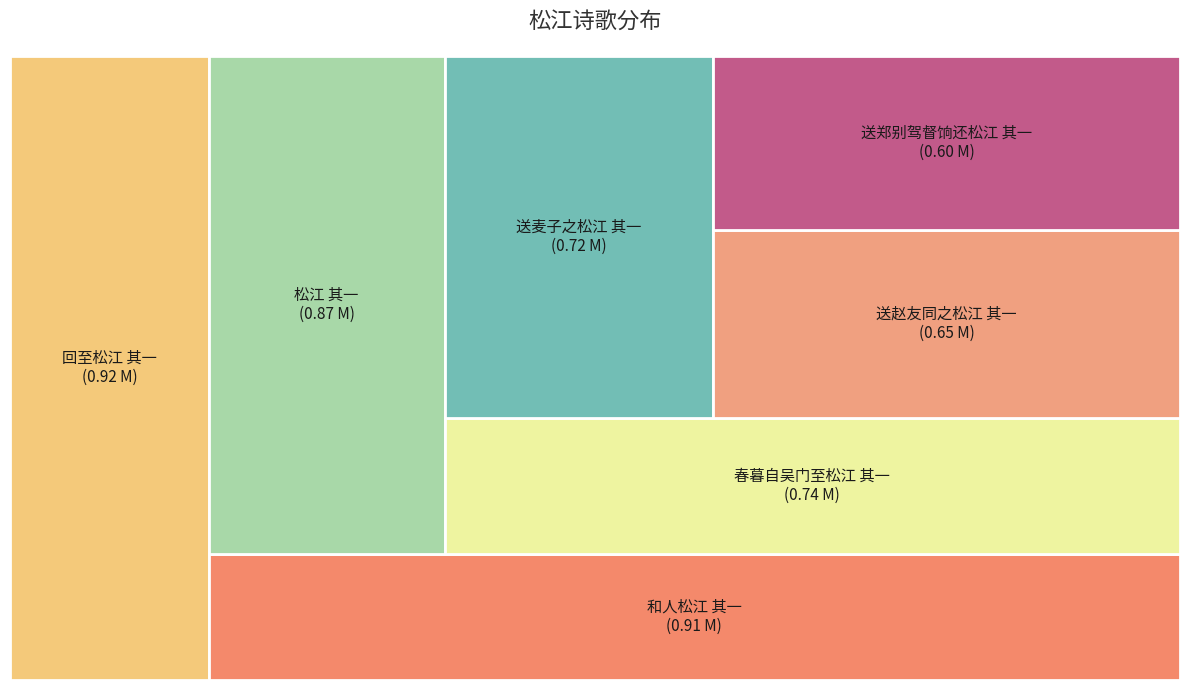

What is the largest slice in the pie chart?

回至松江 其一